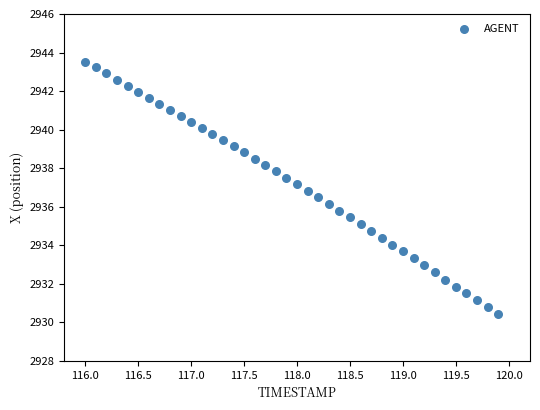

What is the range of X values (max minus min)?

3.9